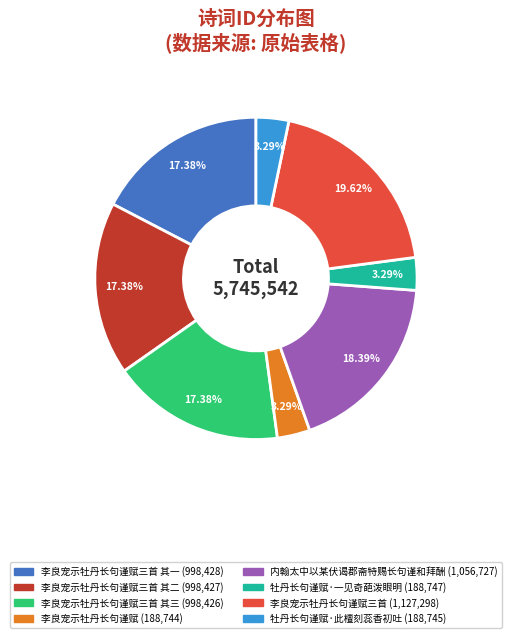

Does any single category account for the majority?

No